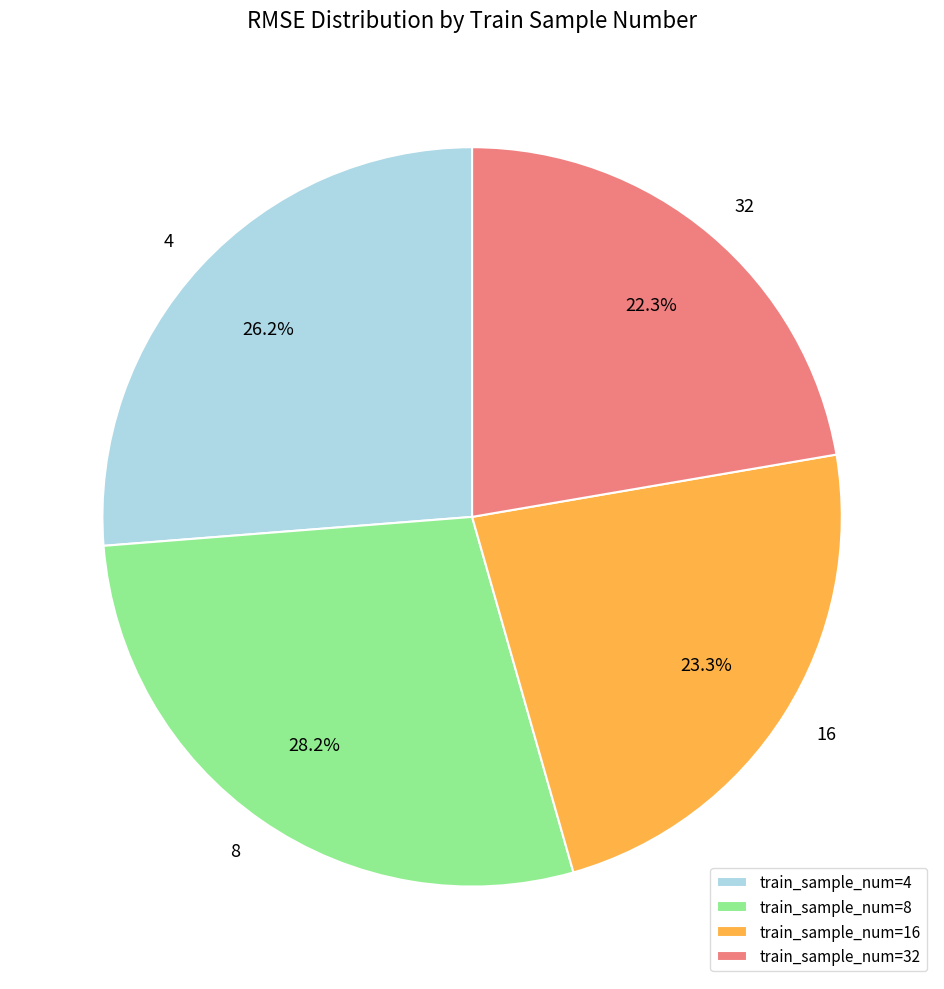

True or false: 32 accounts for 34% of the total.

False